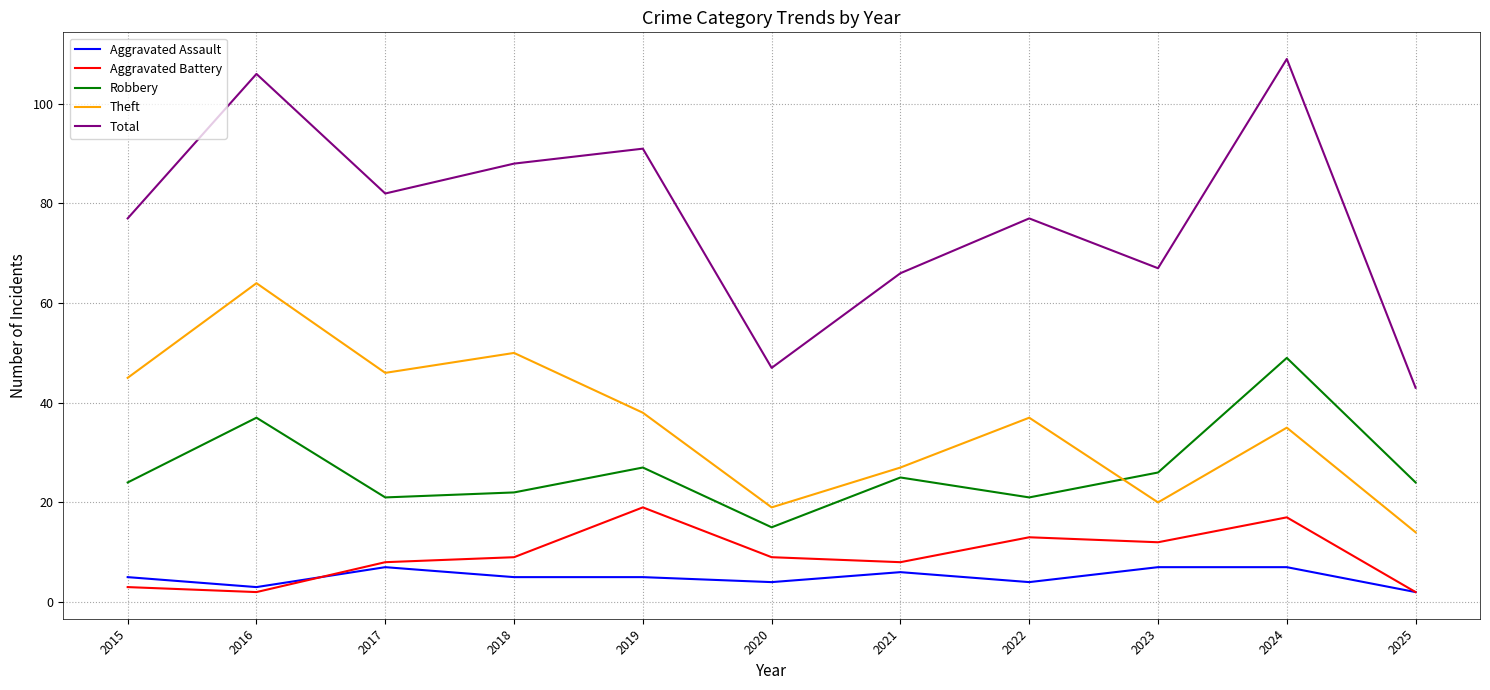

Does the chart display data point markers on the line(s)?

No